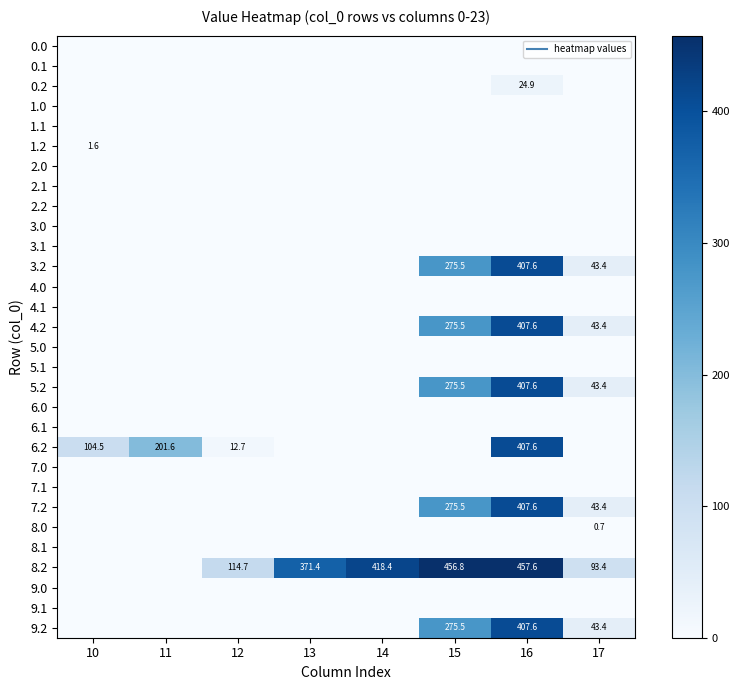

Between 13 and 12, which is larger?

13